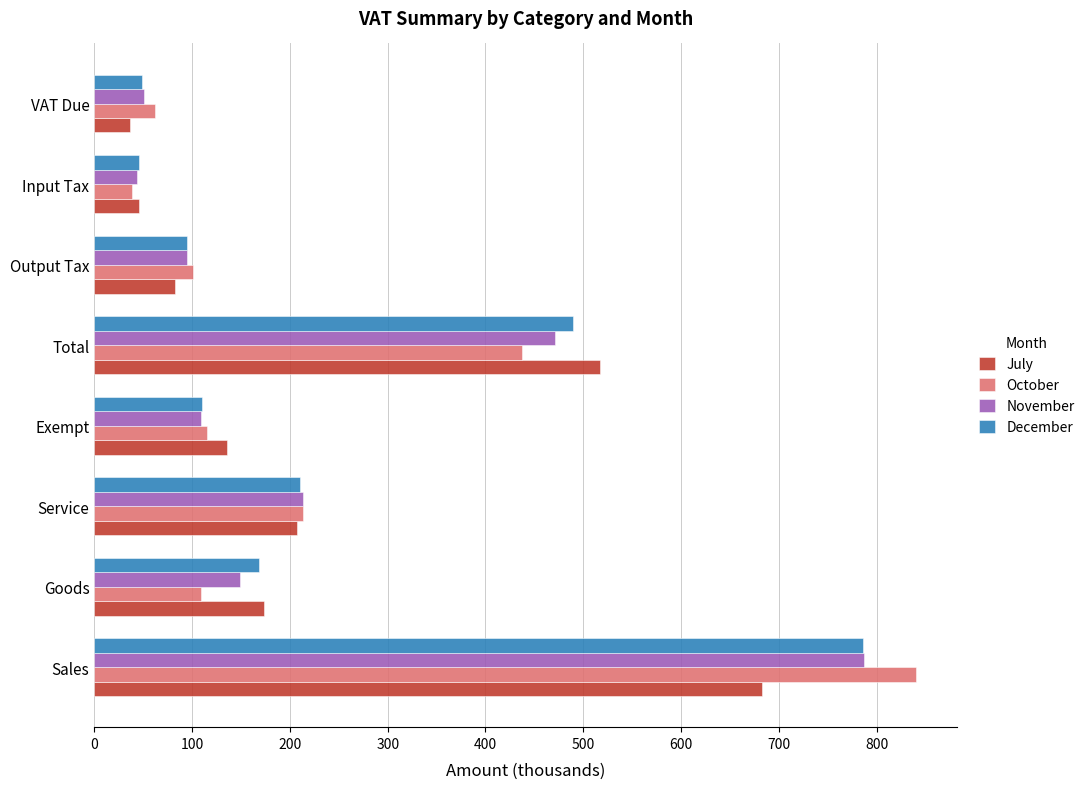

Which series has the widest spread of values?

October